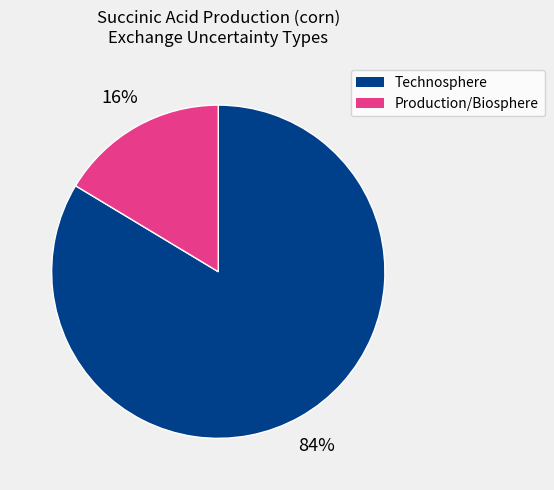

To the nearest percent, what is the average slice percentage?

50%